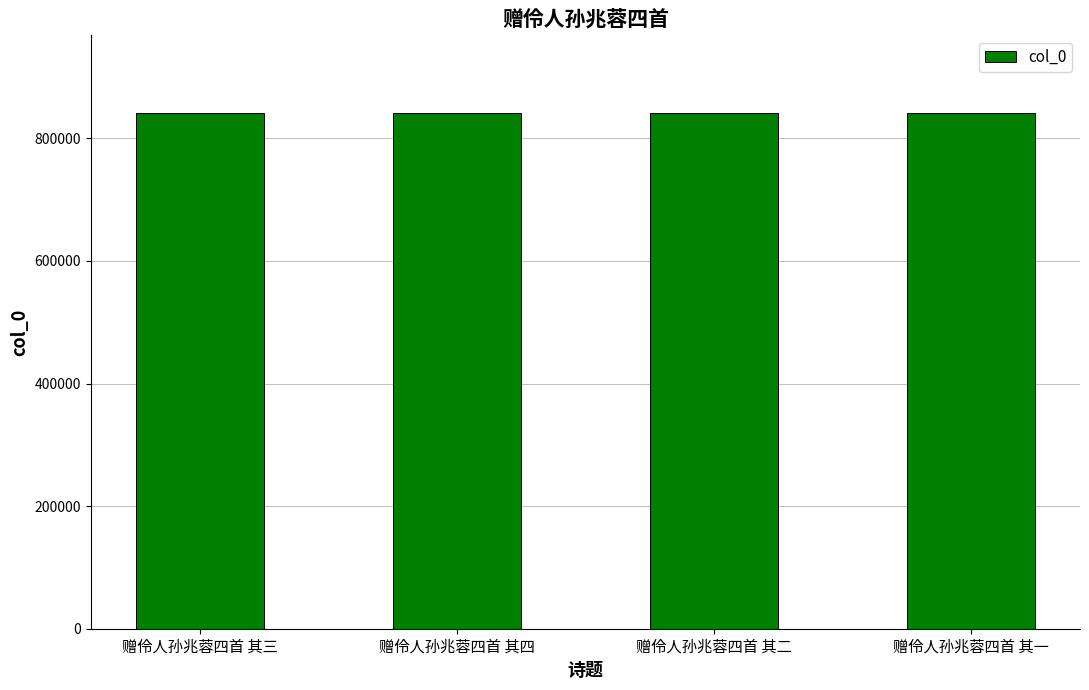

How many categories are shown in the chart?

4